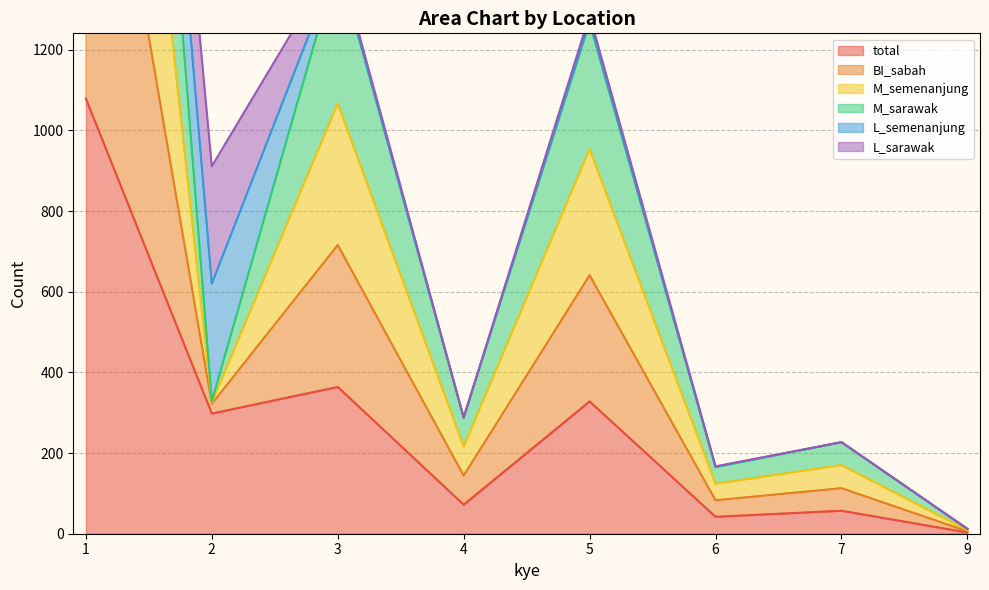

Which series has the widest spread of values?

M_sarawak